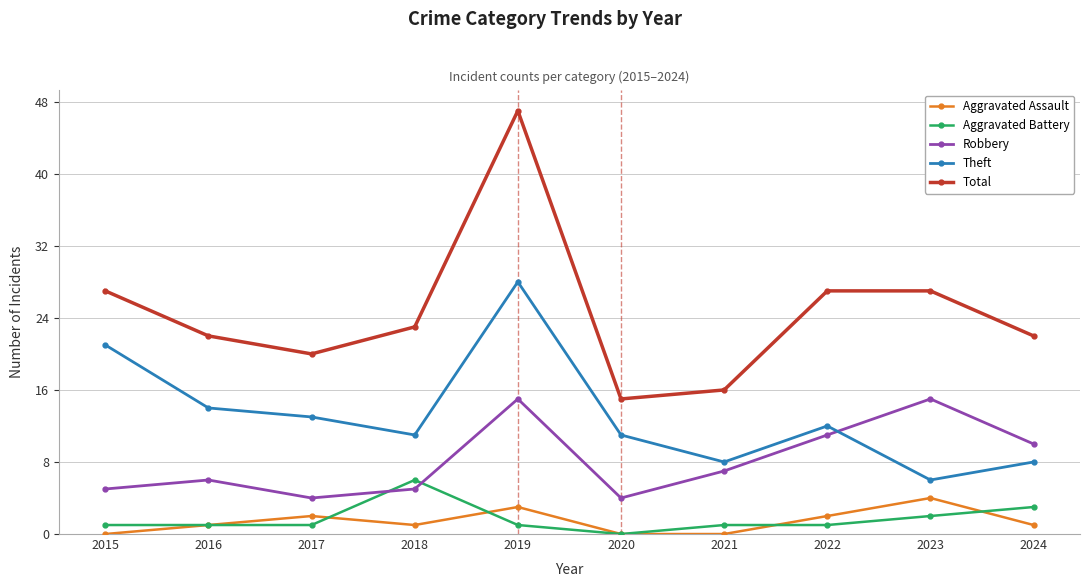

True or false: Aggravated Battery has a value of 1 at 2016.

True